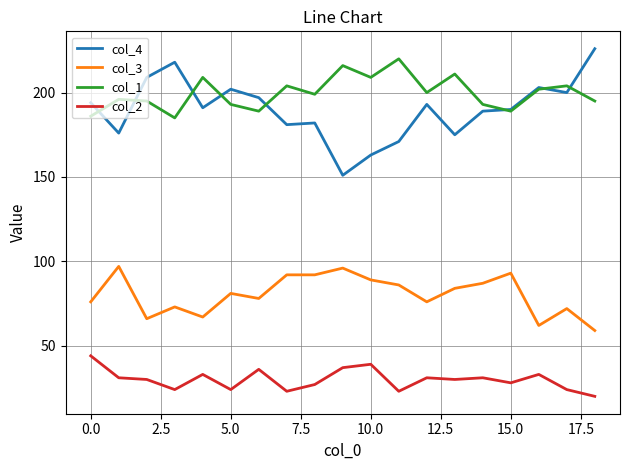

Which series has the largest total across all categories?

col_1